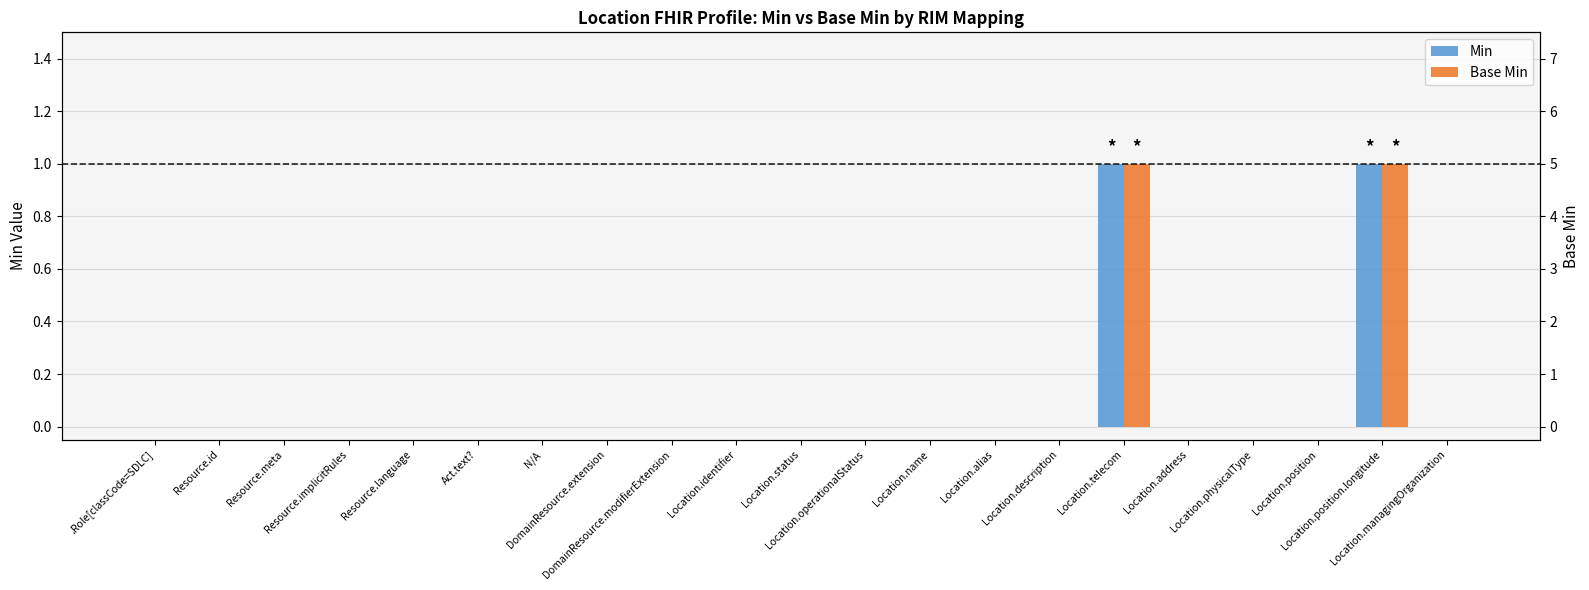

What position from the right is Location.identifier?

12